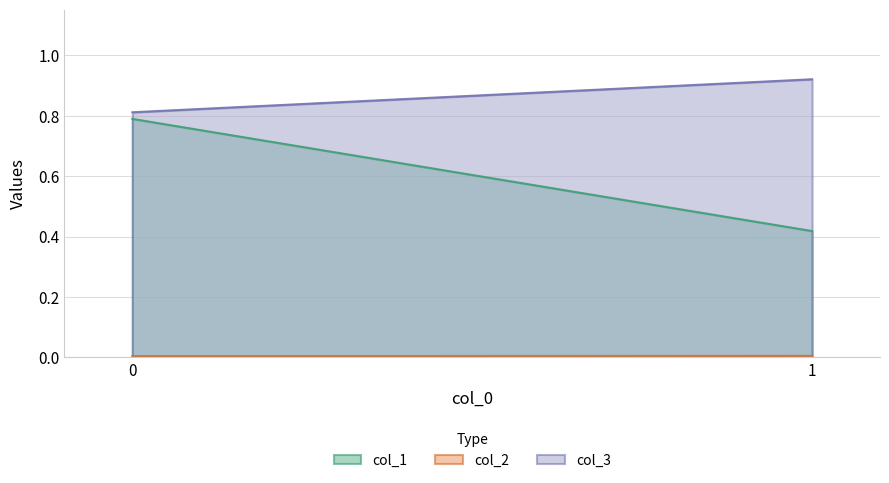

What is the maximum value for col_3?

0.9